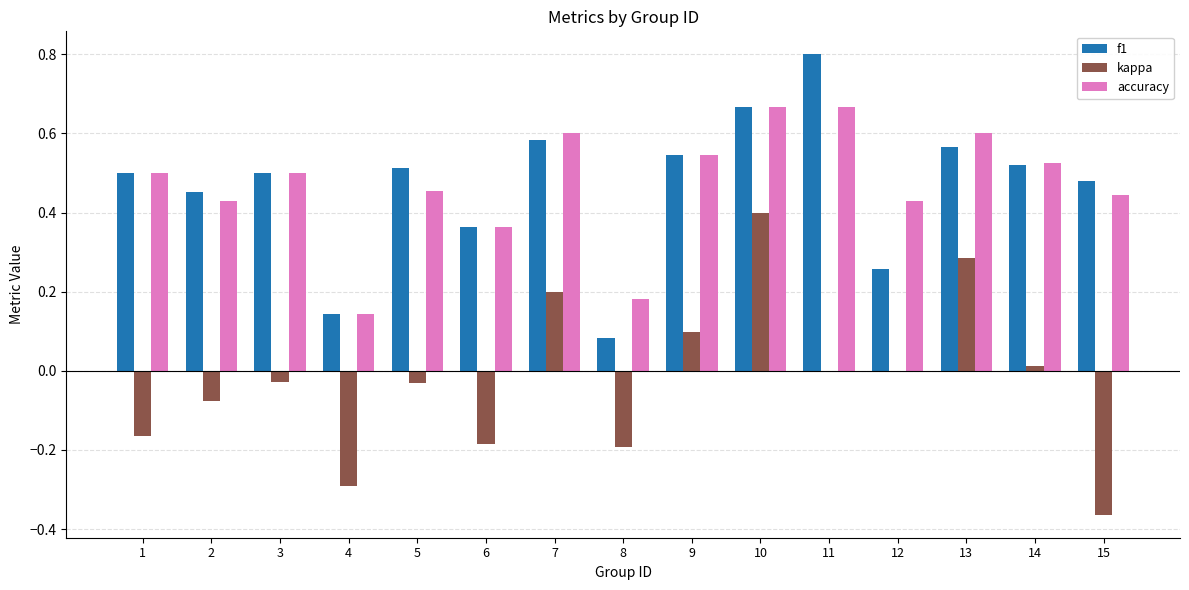

Is it true that f1 equals 0.5 at 14?

True